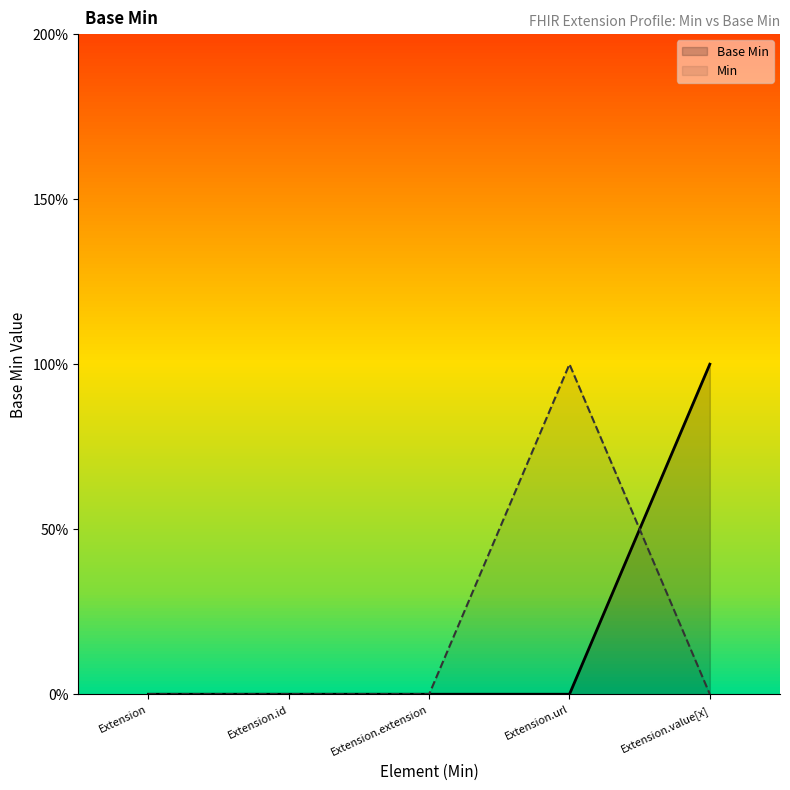

Is it true that the value at Extension is 0?

True